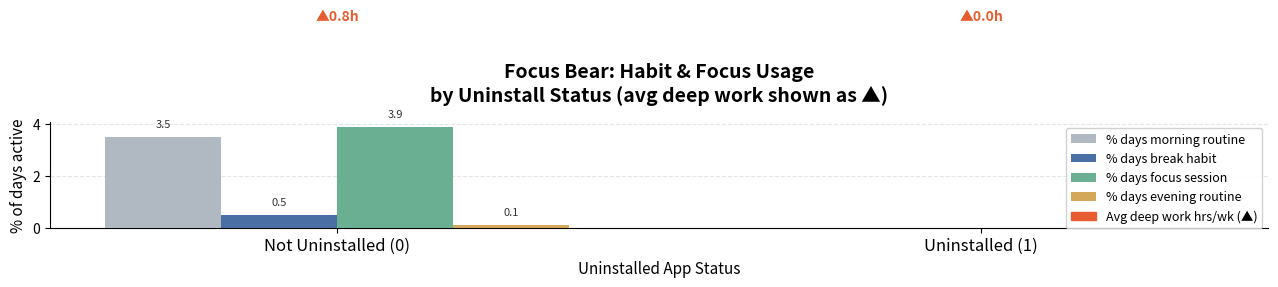

Which series has the widest spread of values?

% days focus session